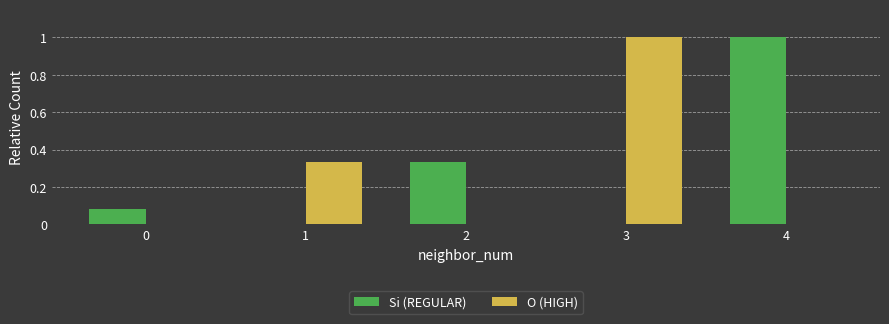

How many data points does each series have?

5